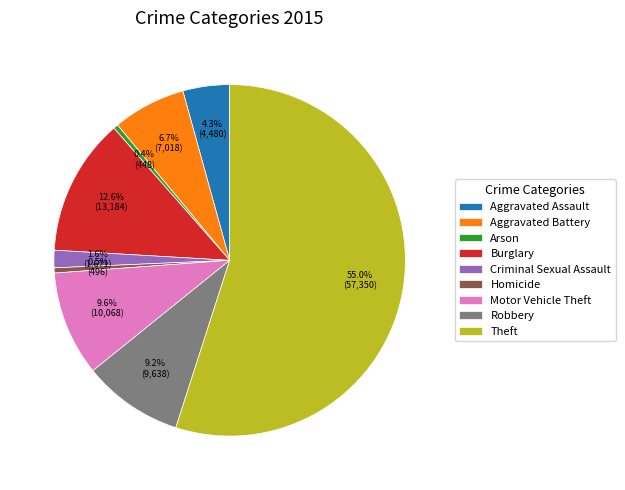

Approximately how many times larger is the value at Burglary compared to Criminal Sexual Assault?

7.9